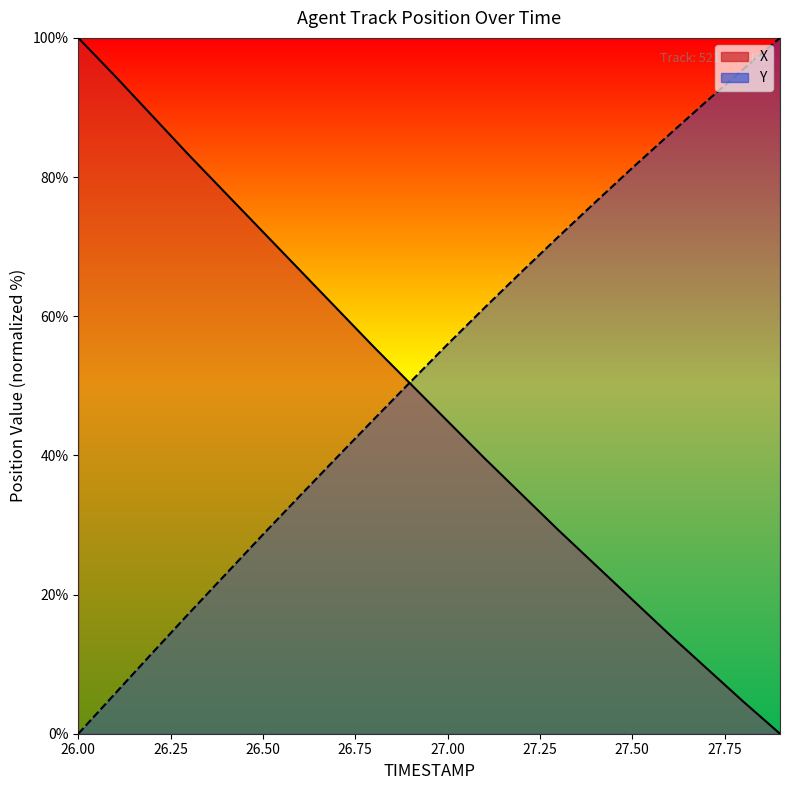

What is the difference between the X values at 26.1 and 27.3?

65.2